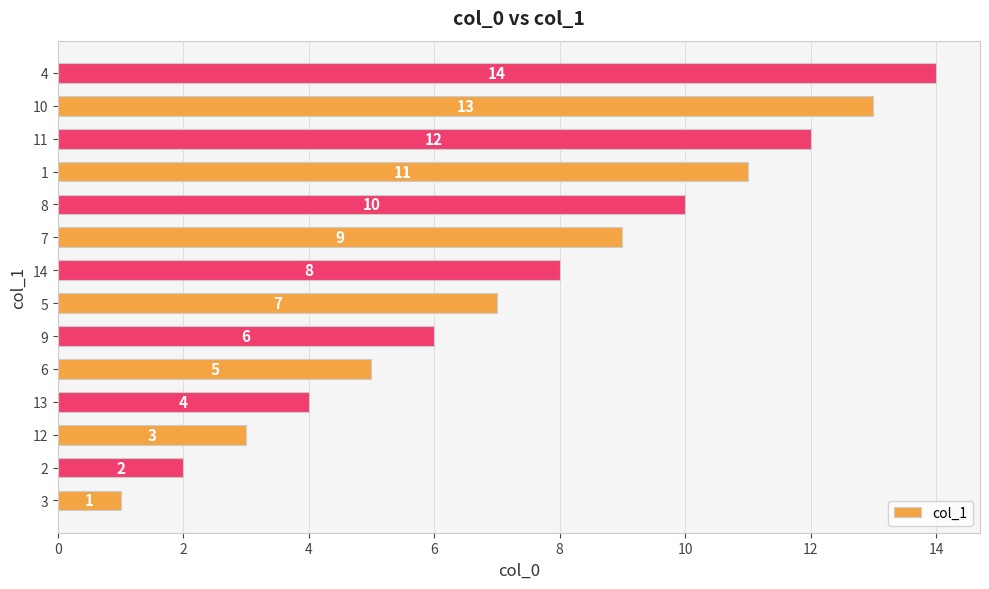

Approximately how many times larger is the value at 2 compared to 12?

0.7